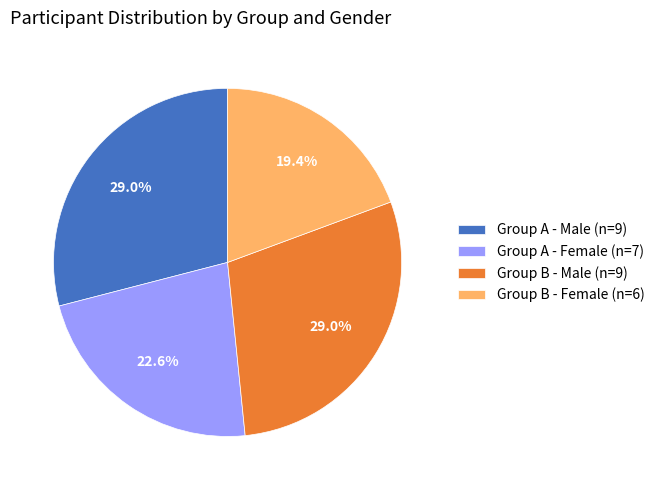

Is there a majority slice in this chart?

No